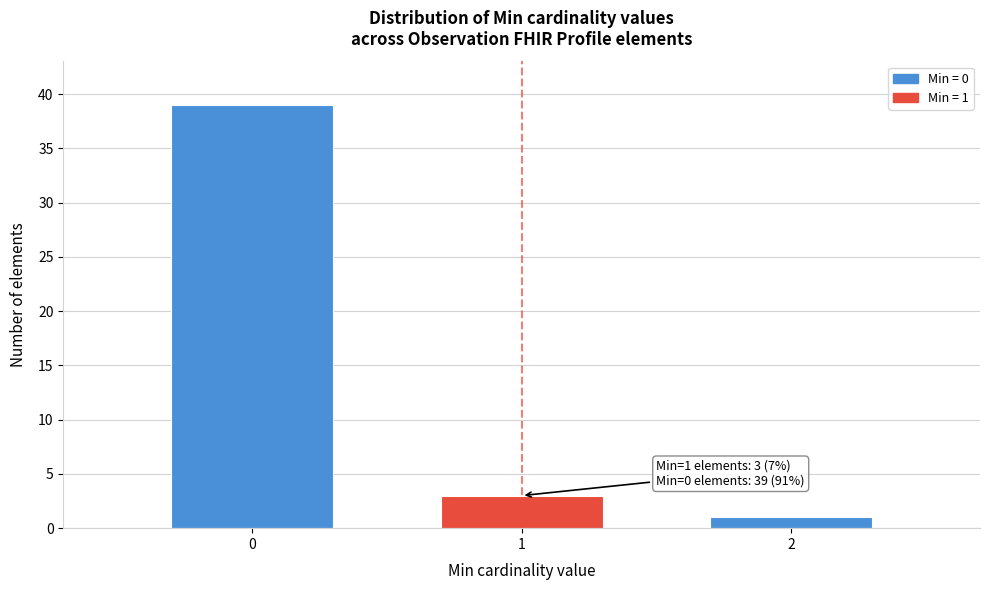

Reading right to left, extract all data points from this chart.

1	3	39